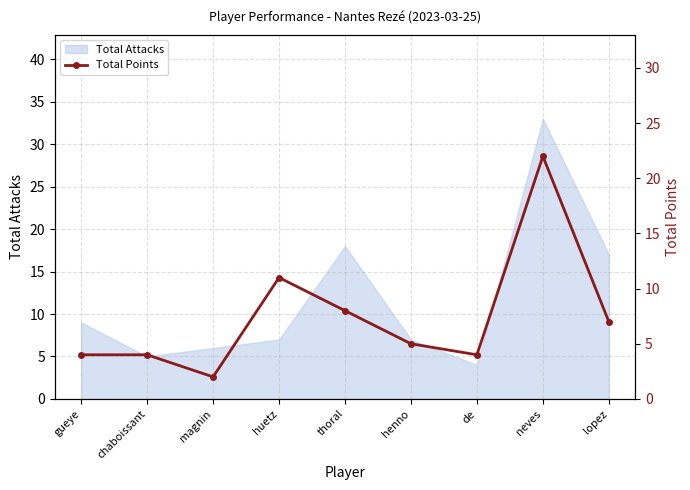

Count the number of categories in the chart.

9